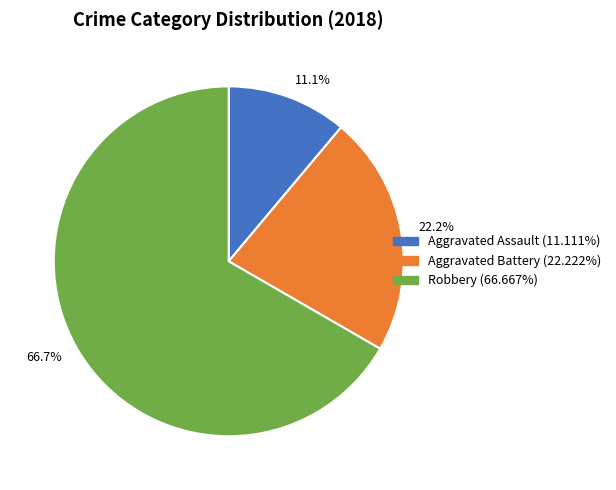

Which slice is the largest?

66.7%